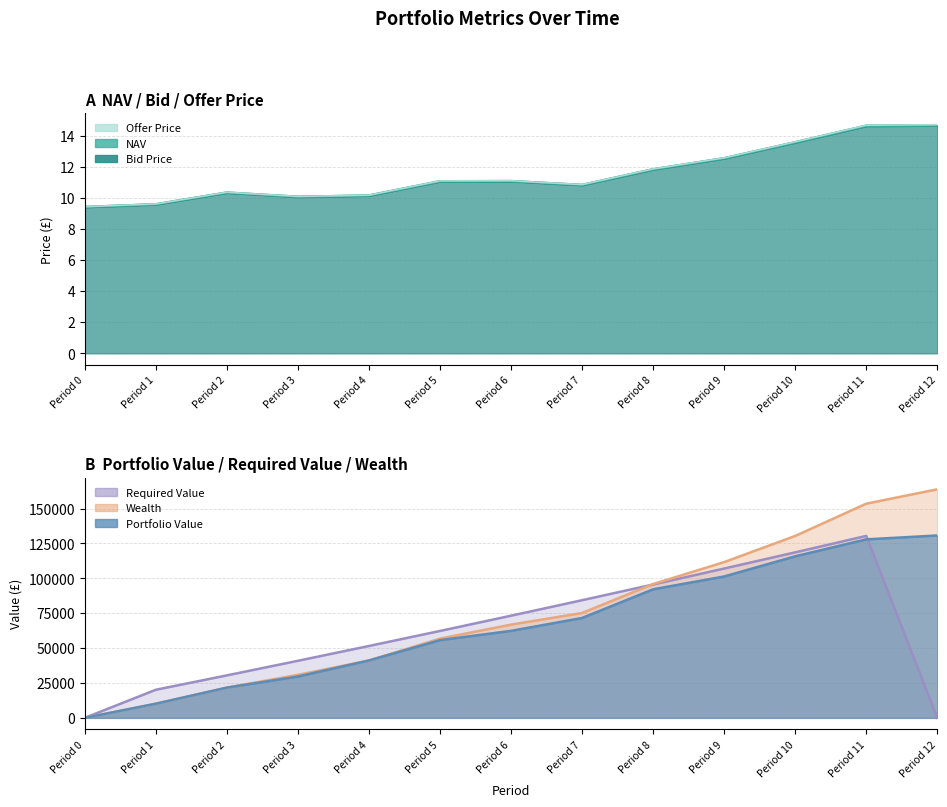

Where is Offer Price nearest to the value 12?

Period 8